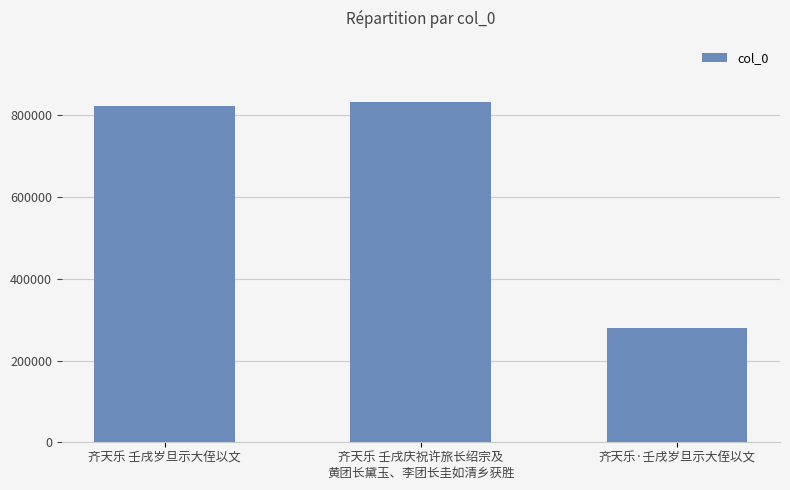

What is the label of the 1st bar from the left?

齐天乐 壬戌岁旦示大侄以文